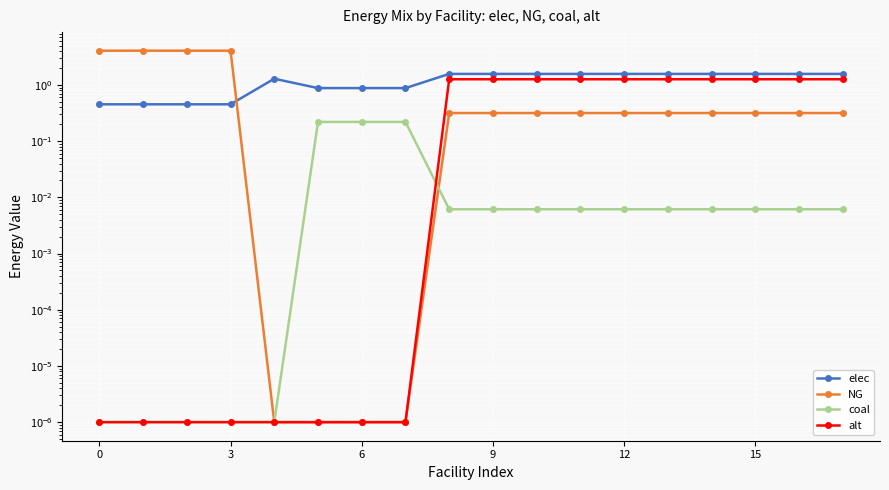

What is the difference between the elec values at 10 and 7?

0.7